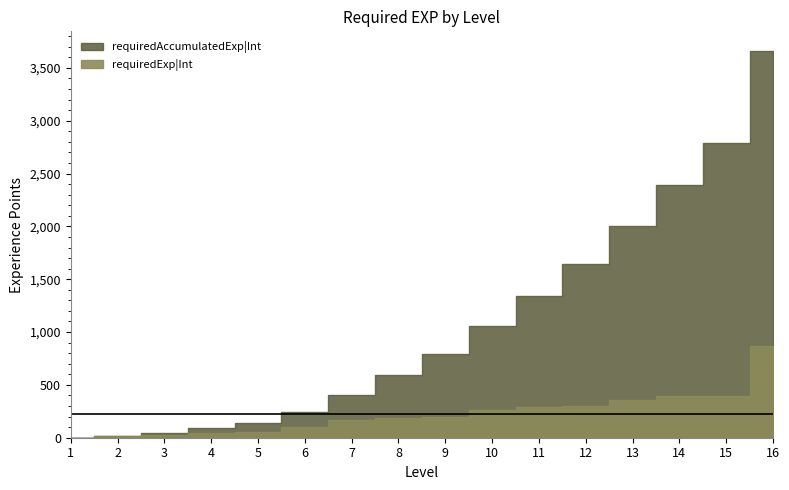

True or false: requiredExp|Int has a value of 52 at 5.

True